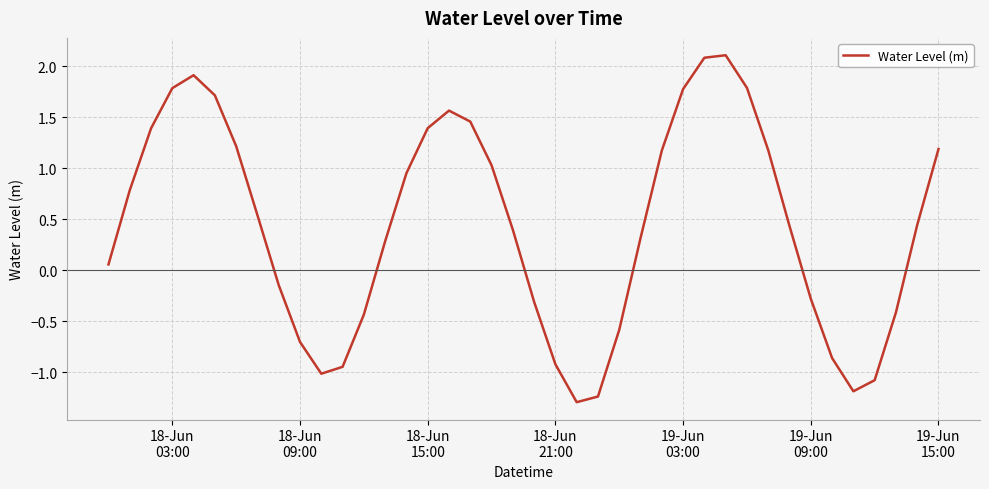

What is the smallest value displayed?

-1.3